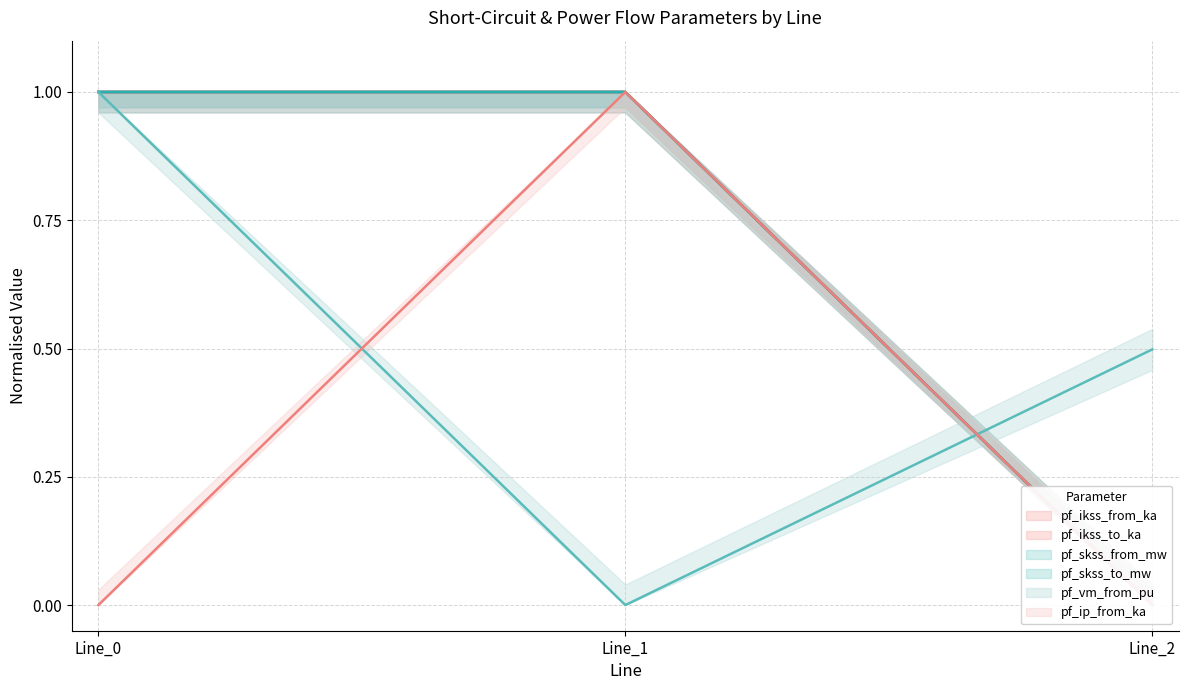

What is the spread (max minus min) of values at Line_2?

0.5